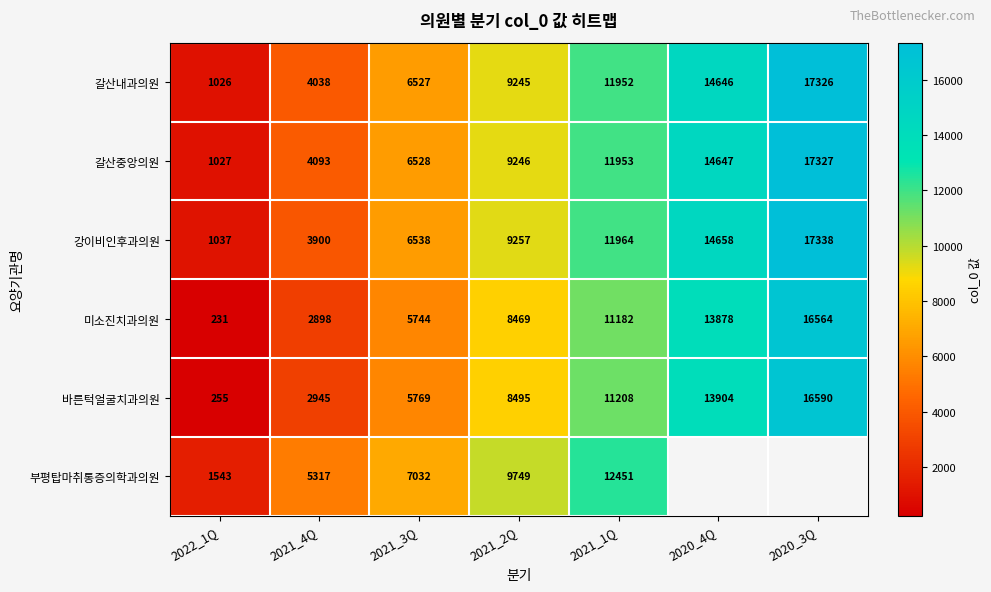

What is the average value of the 바른턱얼굴치과의원 series?

8452